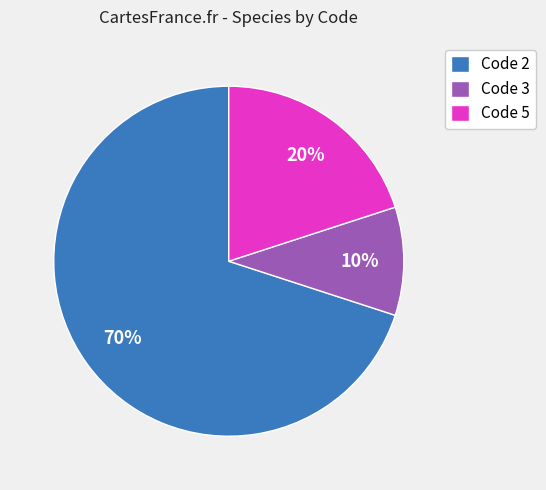

How many slices are in this pie chart?

3